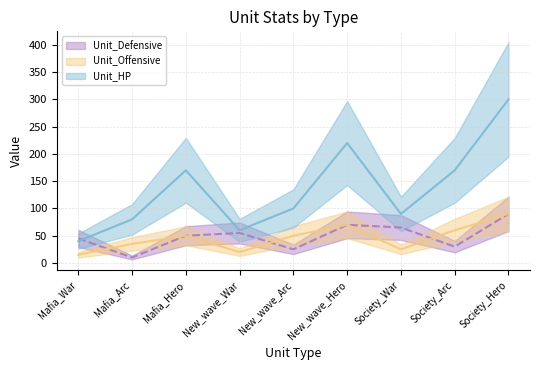

How many lines are shown in the chart?

3